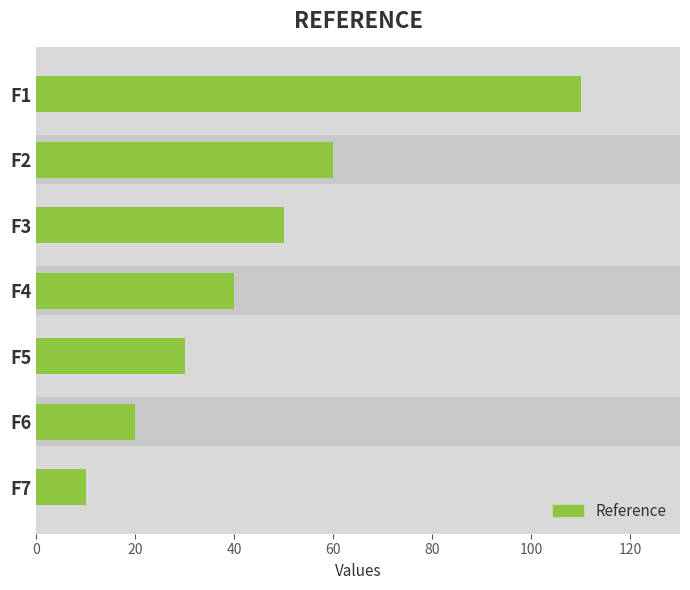

Does the chart contain stacked bars?

No